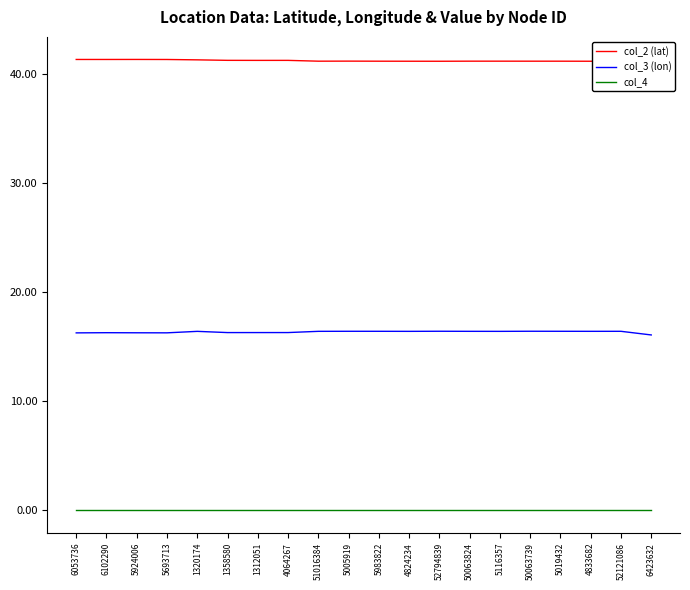

True or false: col_4 and col_3 (lon) cross at least once.

False